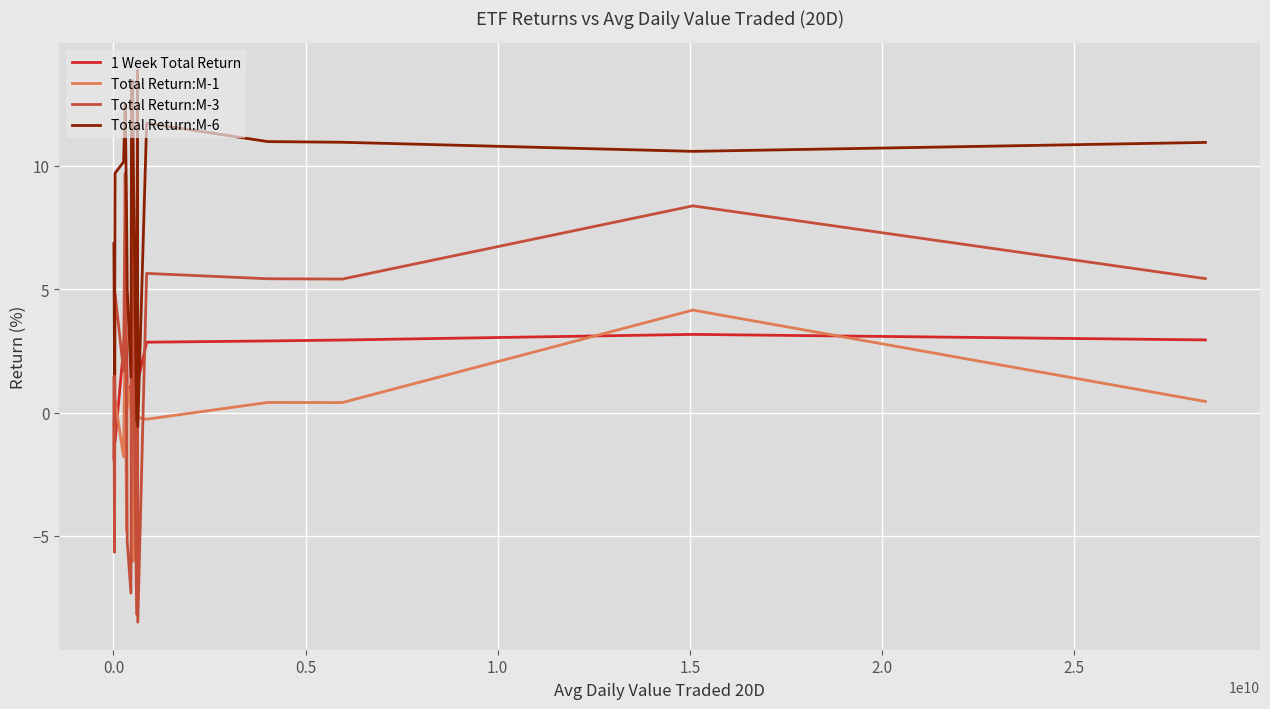

What is the minimum value for Total Return:M-6?

-0.6